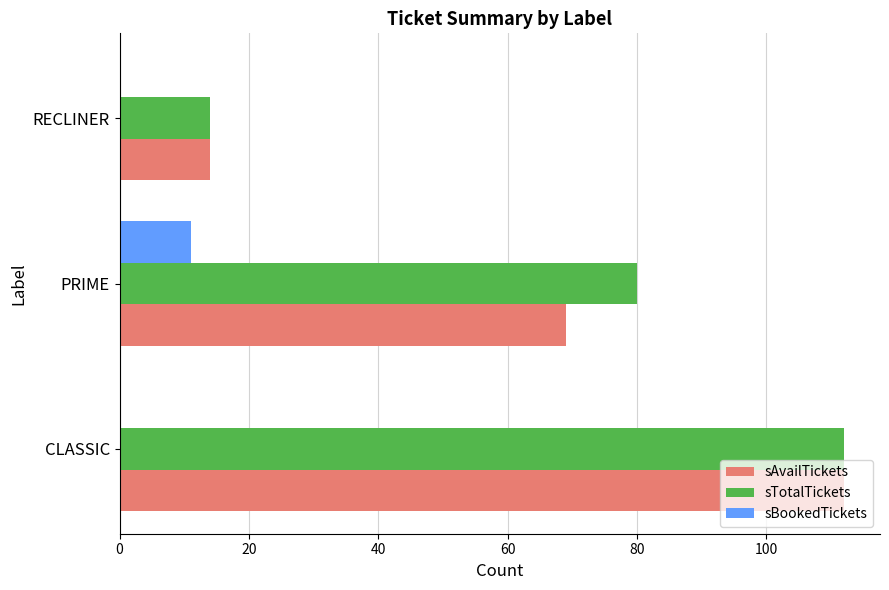

Where is sTotalTickets nearest to the value 63?

PRIME